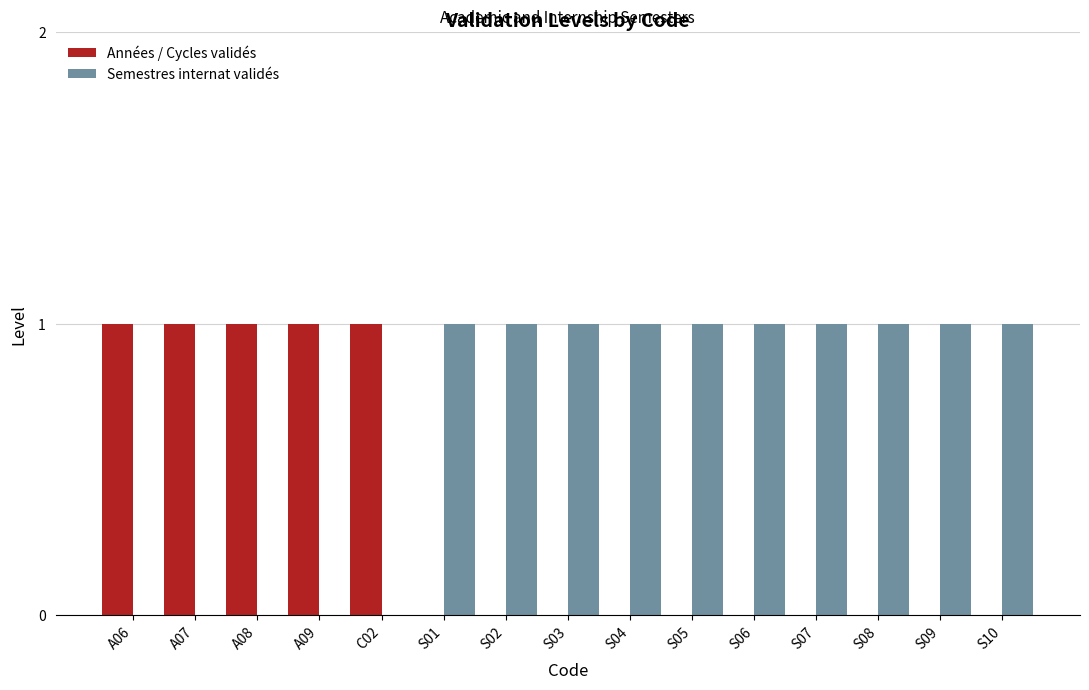

Is it true that Années / Cycles validés equals 0 at S04?

True